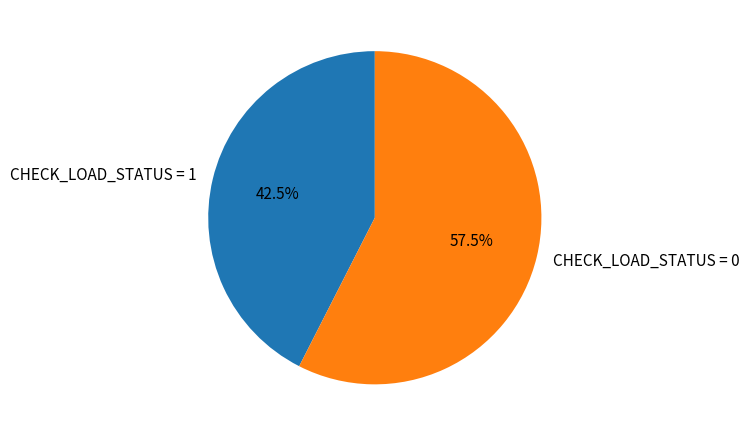

How much of the chart is everything except CHECK_LOAD_STATUS = 1?

57.5%